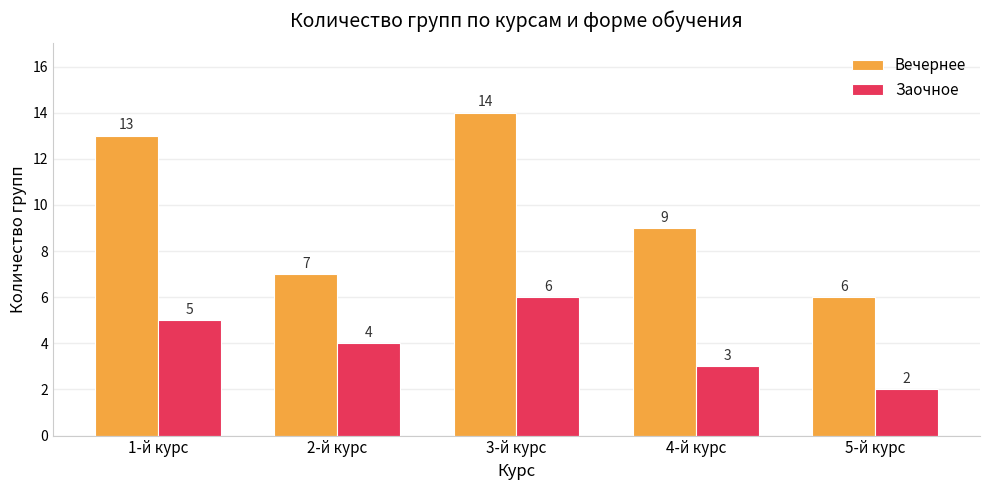

Are the bars horizontal?

No